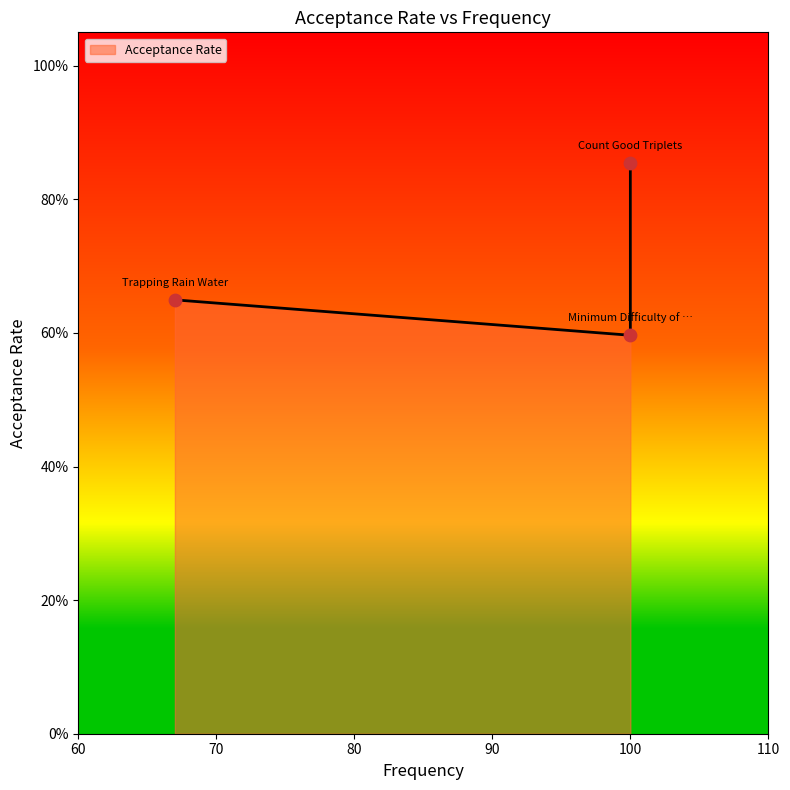

Which has a higher value, Count Good Triplets or Trapping Rain Water?

Count Good Triplets